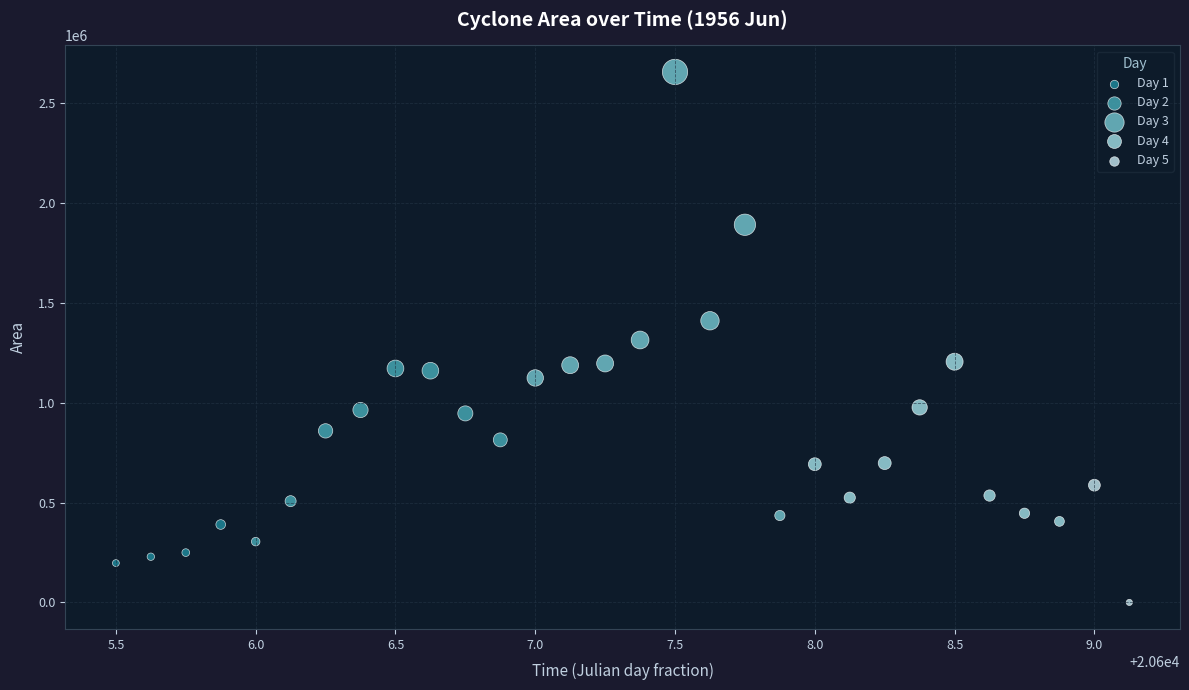

What are all the series names shown in the legend?

Day 1, Day 2, Day 3, Day 4, Day 5